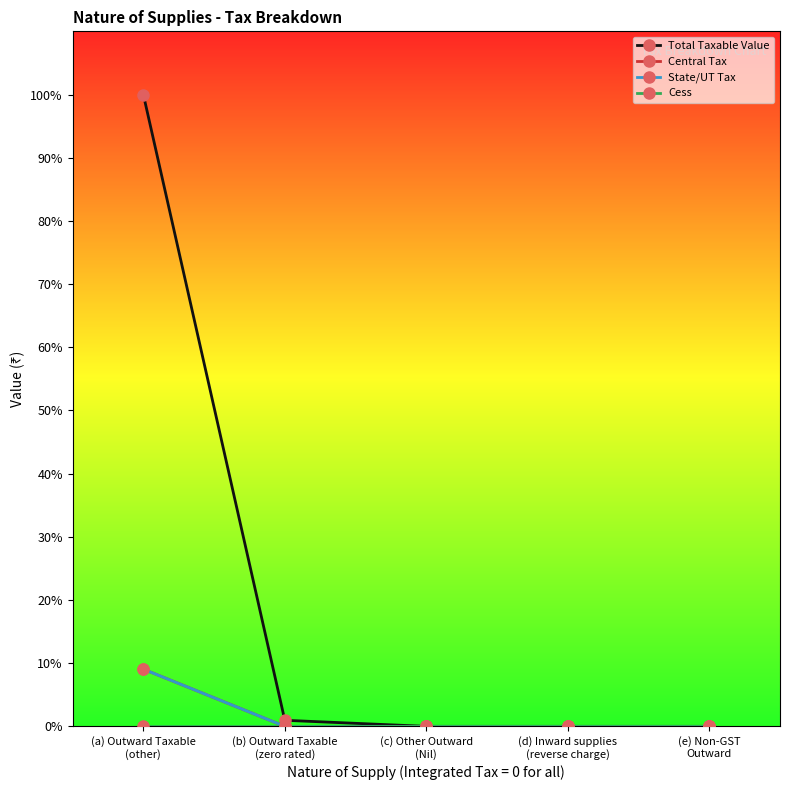

Is this an area chart (filled region under the line)?

No